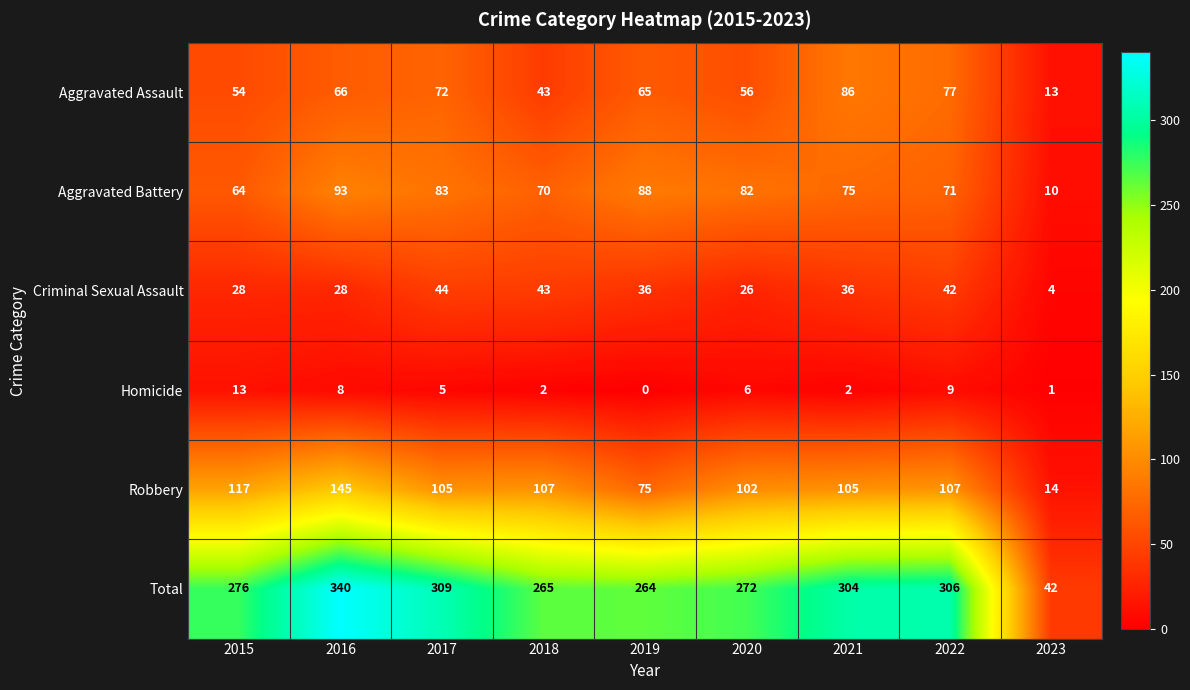

Is it true that Total equals 404 at 2018?

False